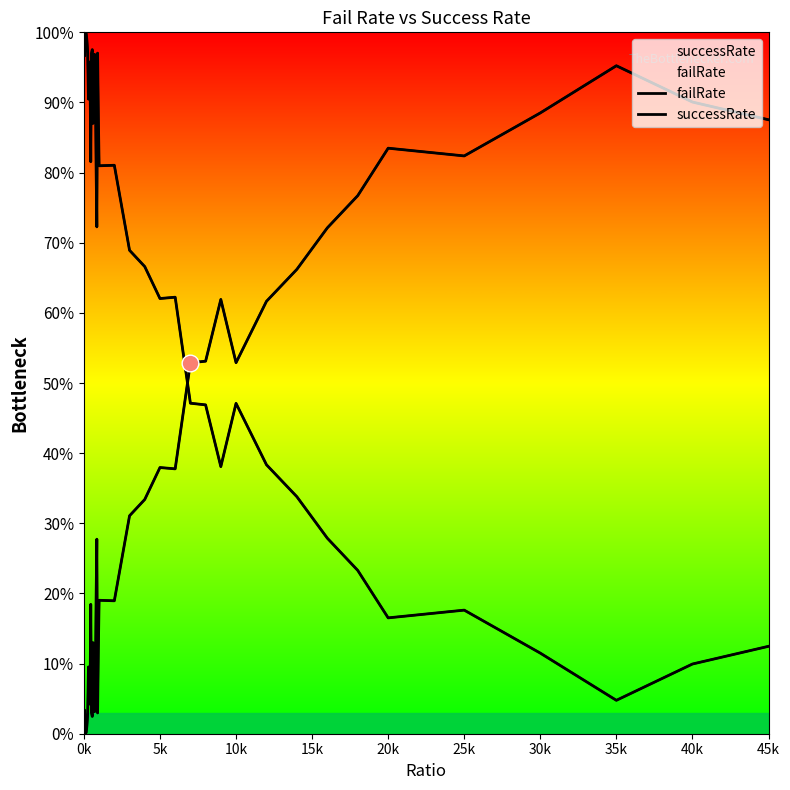

What is the greatest value displayed?

1.0